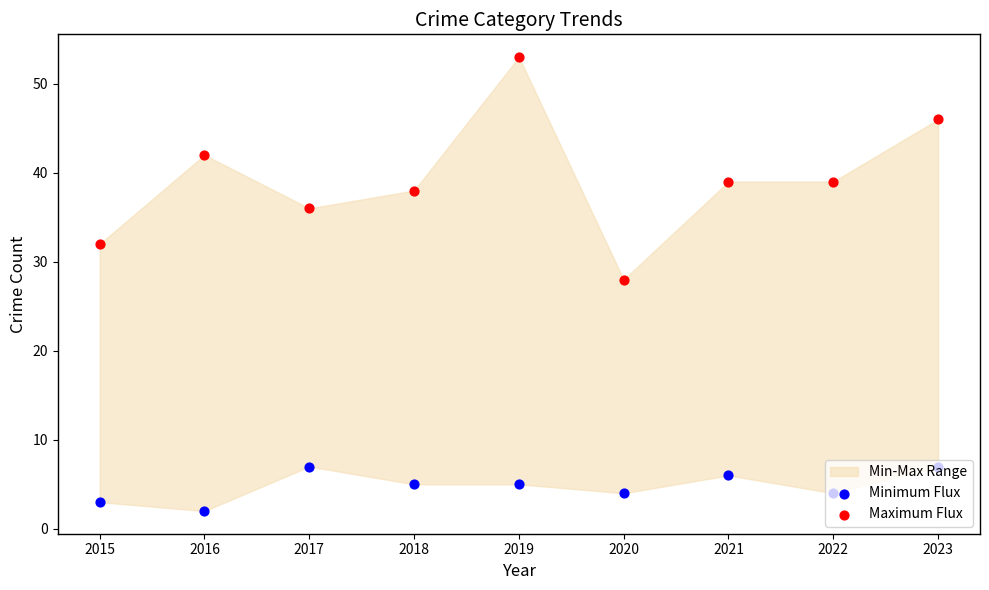

Which series has the widest spread of Y values?

Maximum Flux